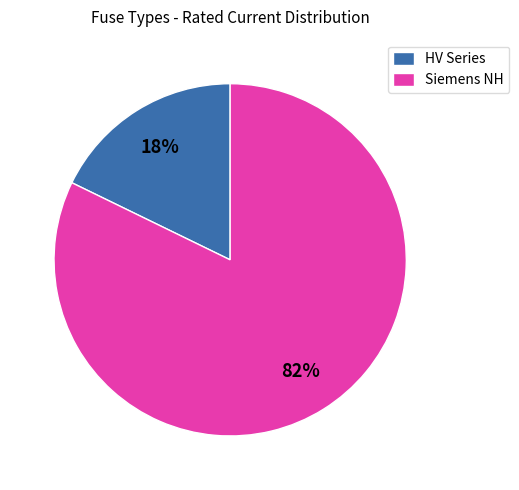

Count the number of slices in the pie.

2